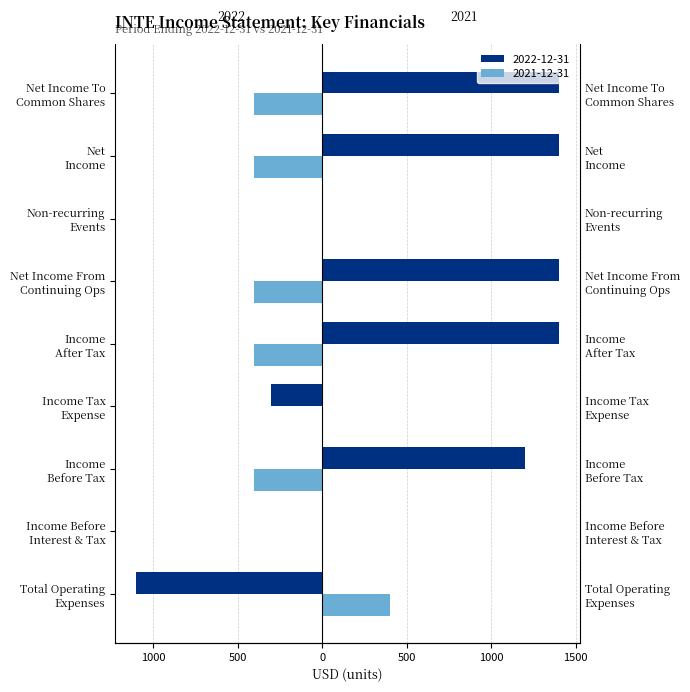

What are all the series names shown in the legend?

2022-12-31, 2021-12-31